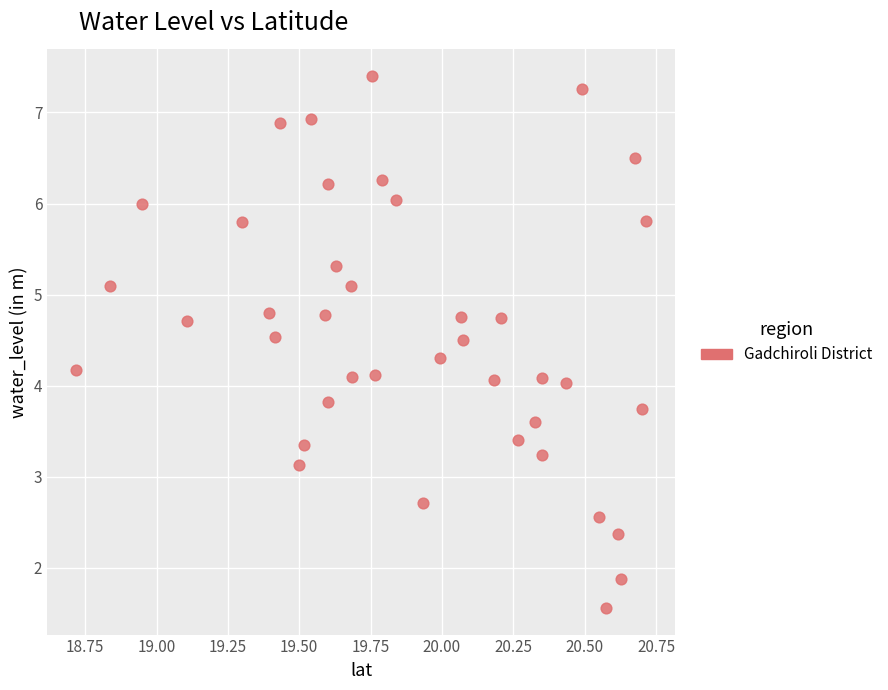

What is the range of Y values (max minus min)?

5.8